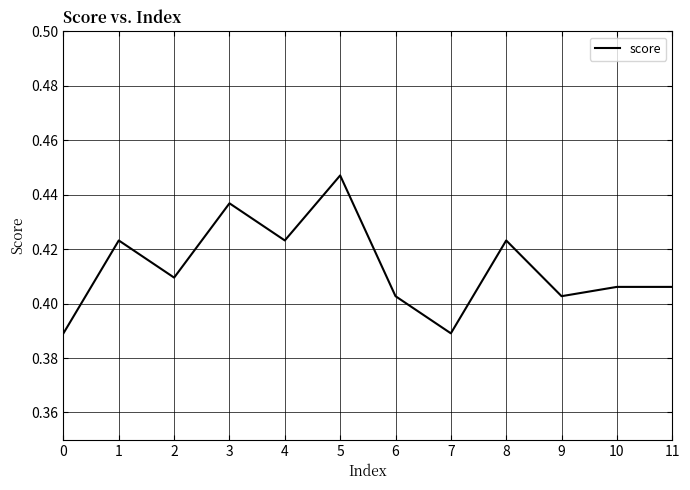

Which label corresponds to the largest value in the chart?

5